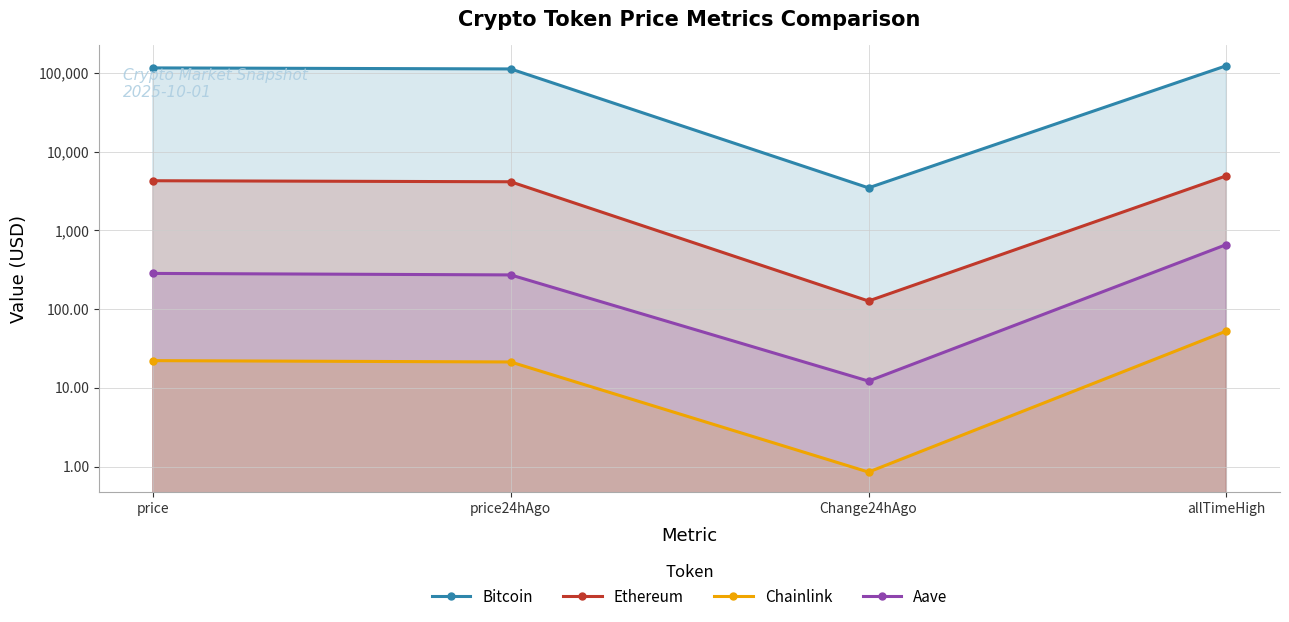

List the labels in order of Ethereum value, smallest first.

Change24hAgo, price24hAgo, price, allTimeHigh